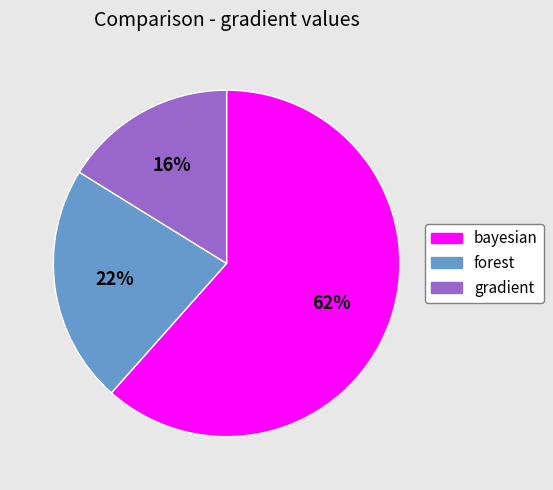

What percentage is the gradient slice, to the nearest percent?

16%